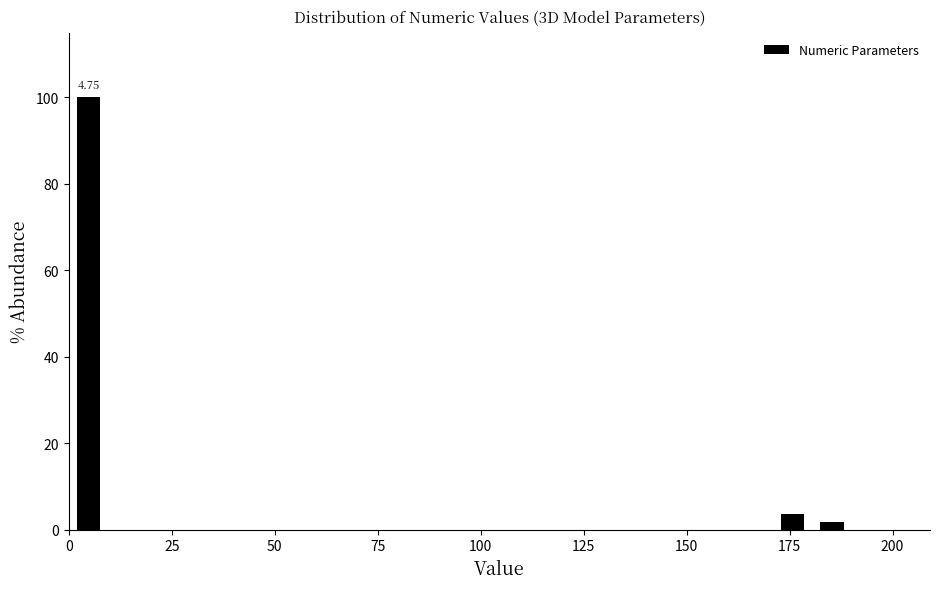

Read against the x-axis, roughly where is the centre of the tallest bar?

5